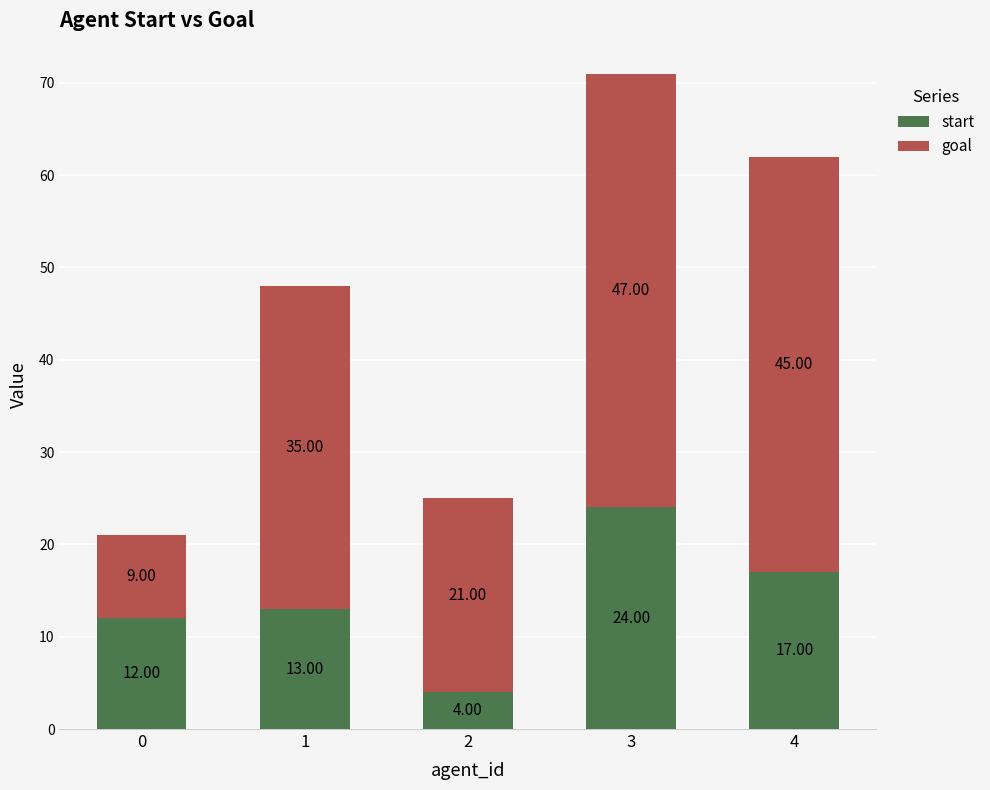

What is the difference between the maximum and second lowest values in the start series?

12